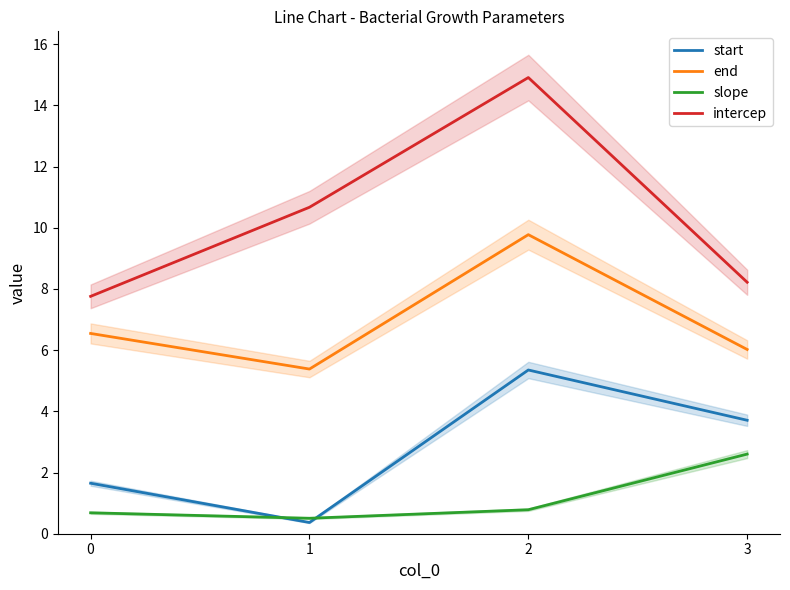

What is the value of the slope point at the 2nd from the left?

0.5